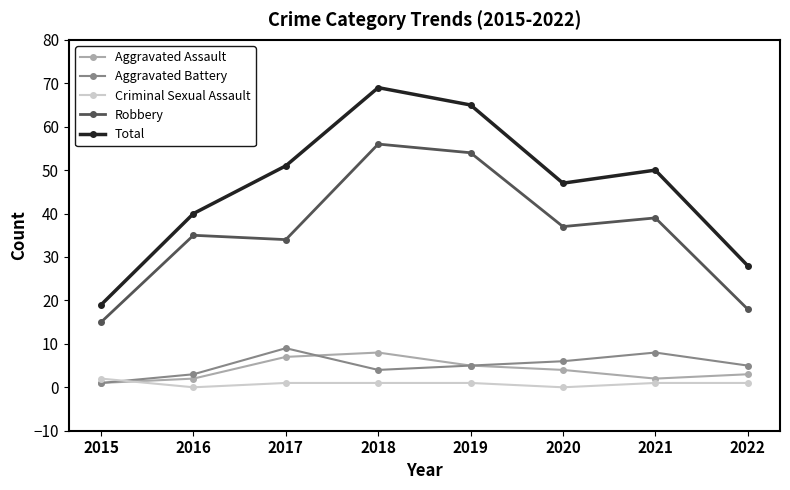

True or false: Total and Aggravated Assault intersect in this chart.

False